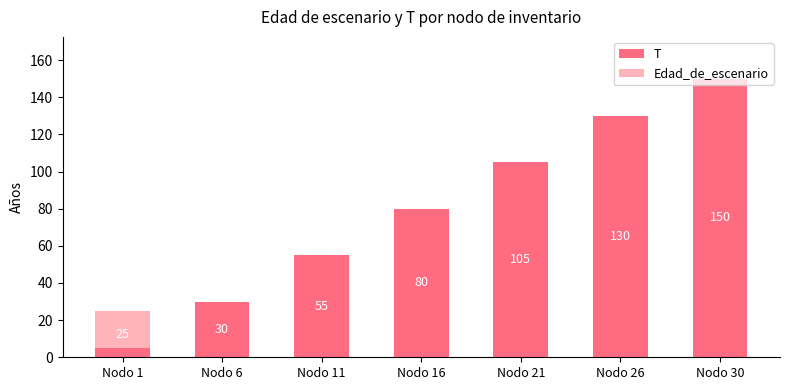

Reading left to right, what are all the values shown in this chart?

T: 25	30	55	80	105	130	150
Edad_de_escenario: -20	0	0	0	0	0	0